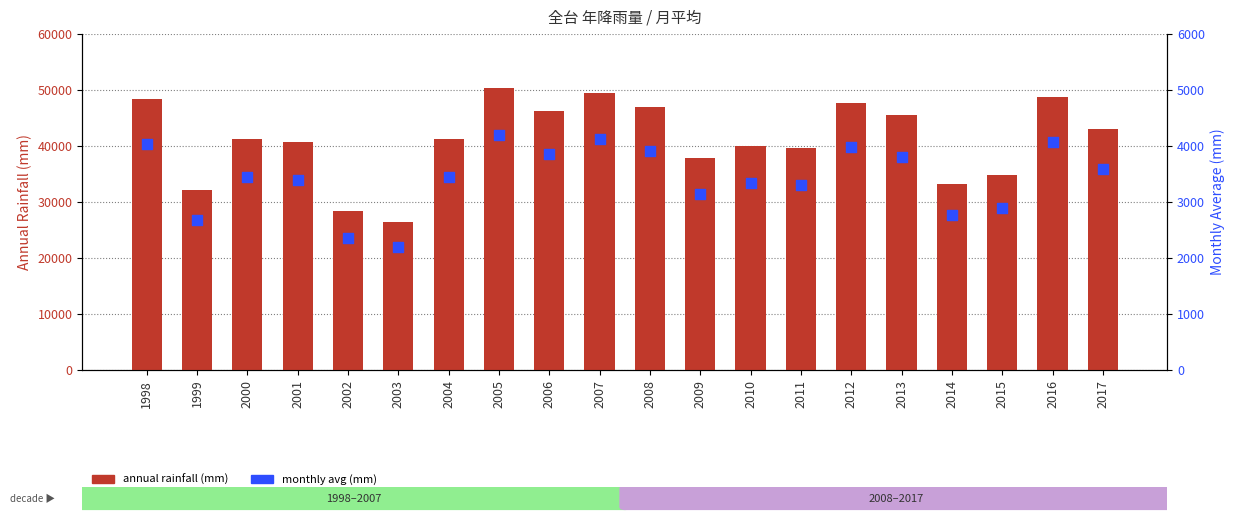

What is the total value across all series at 2015?

37684.2